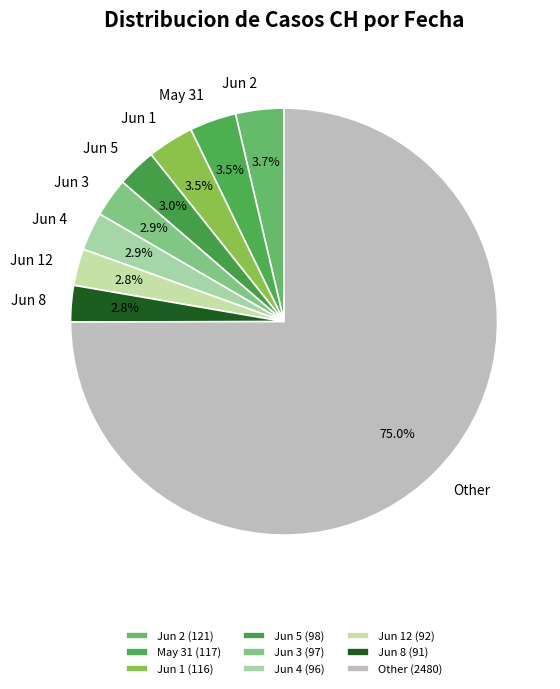

Between Jun 3 and Other, which is larger?

Other